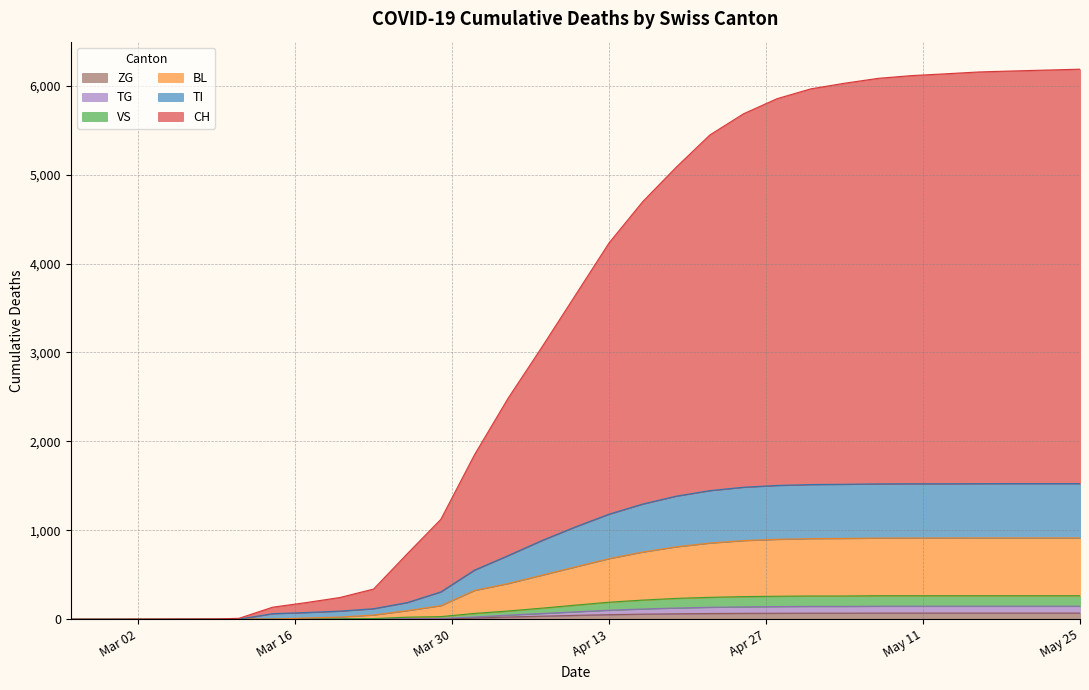

What are all the series names shown in the legend?

ZG, TG, VS, BL, TI, CH